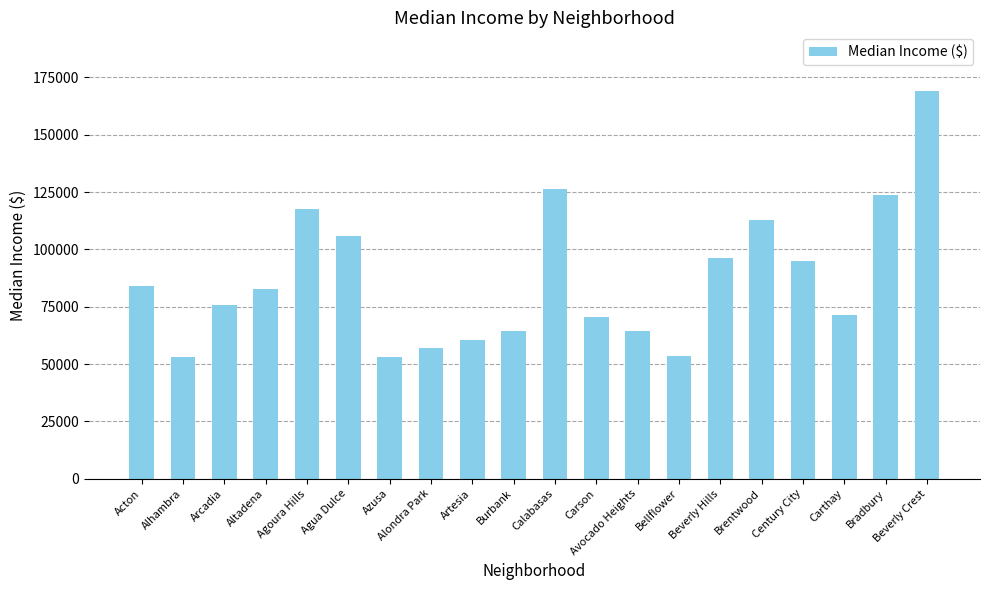

What is the label of the 6th bar from the left?

Agua Dulce